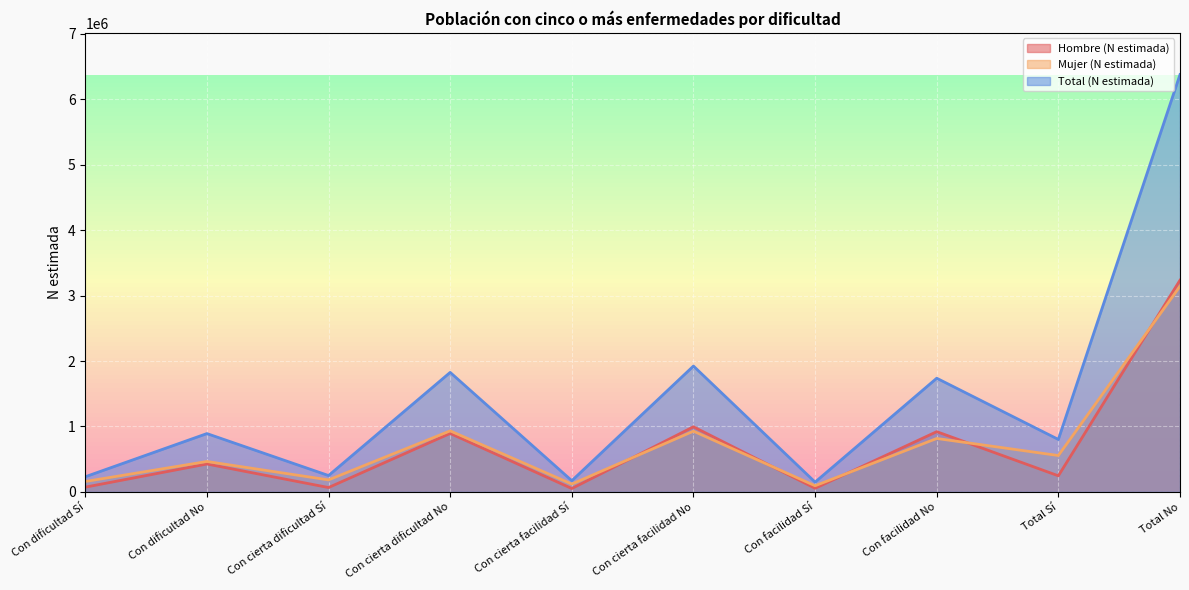

Where does the Hombre (N estimada) series first go above 426335?

Con cierta dificultad No